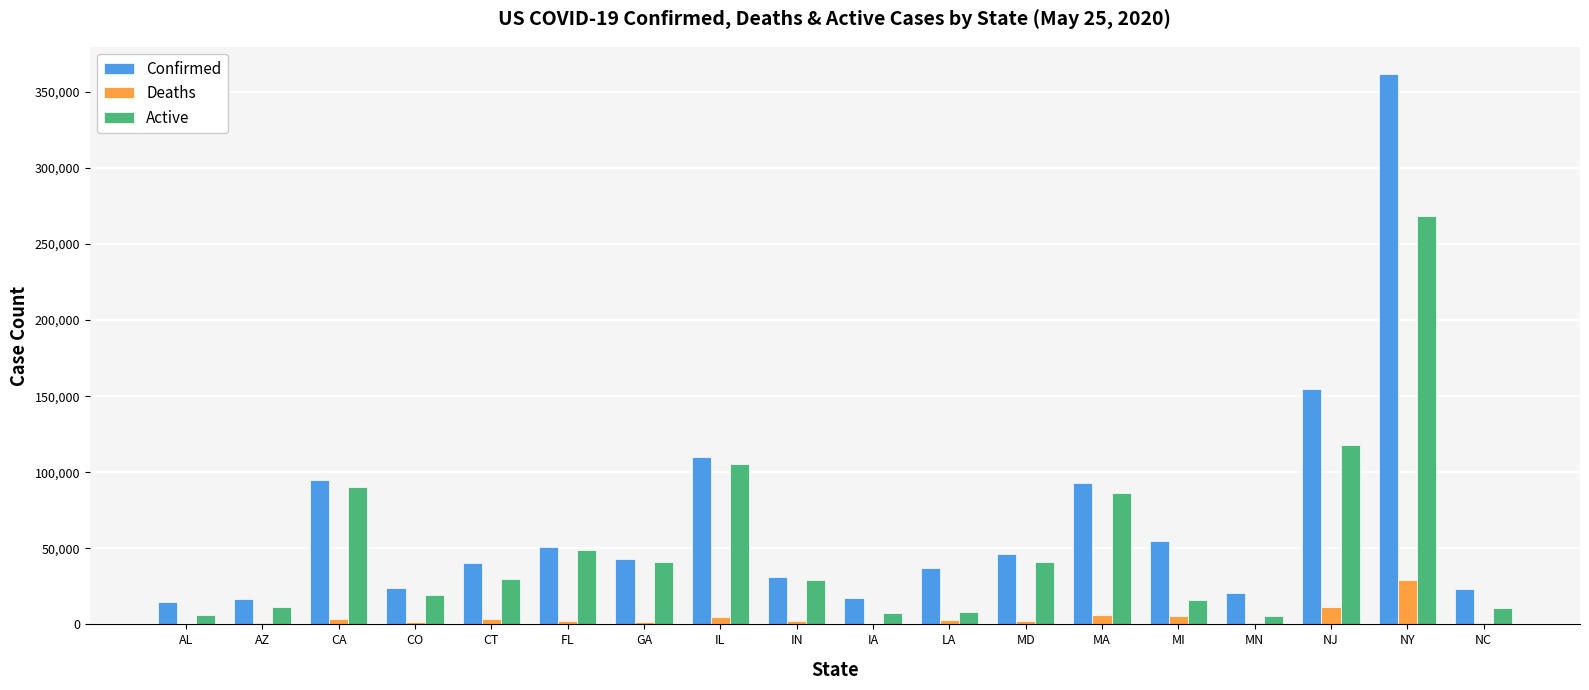

Which series changed the most between AL and GA?

Active